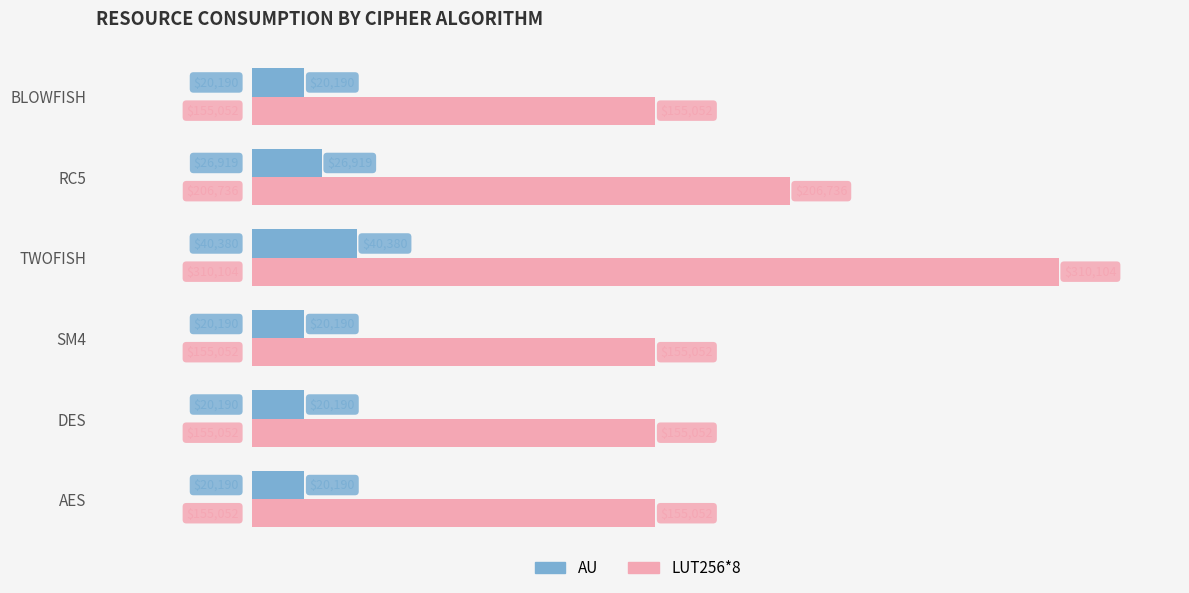

What is the smallest value displayed?

20190.0